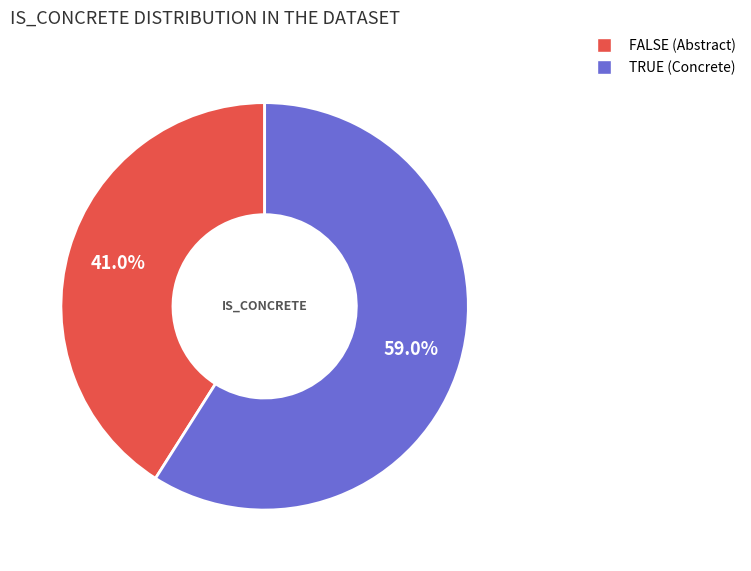

Between FALSE and TRUE, which is larger?

TRUE